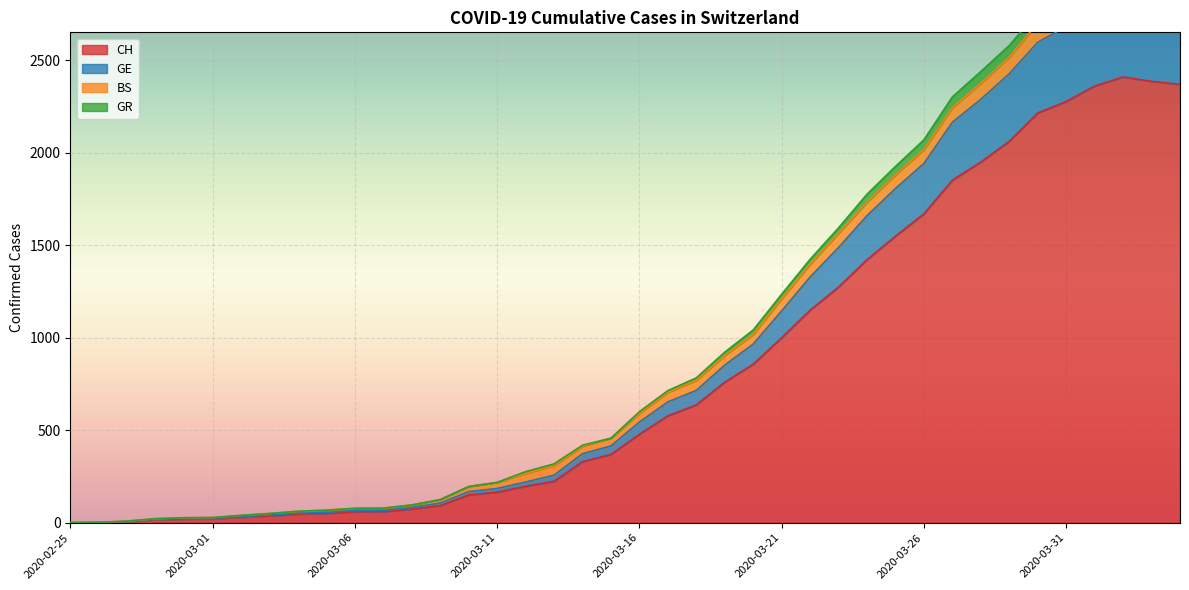

What position from the left is 2020-02-28?

4